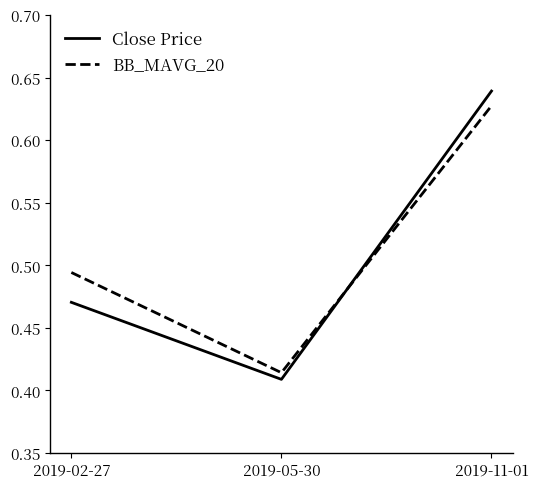

Where is Close Price nearest to the value 0?

2019-05-30